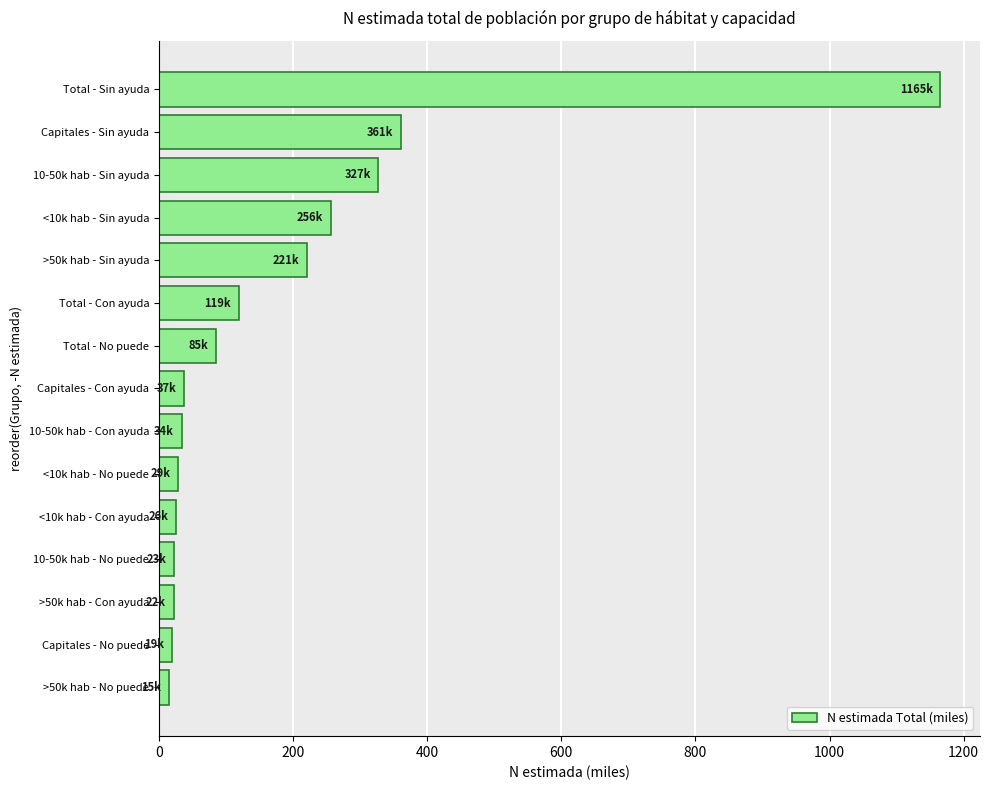

Which category has the highest value across all series?

Total - Sin ayuda